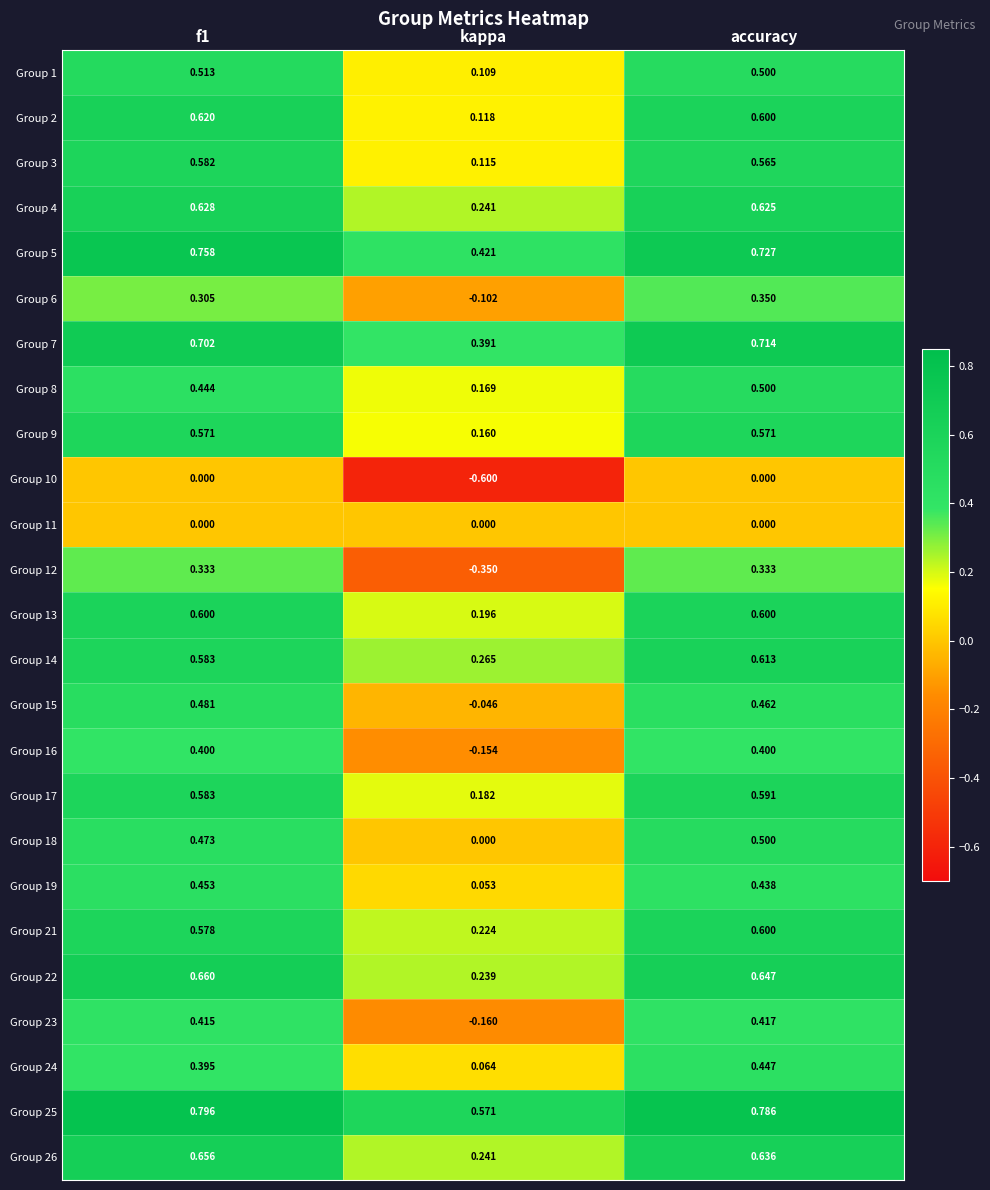

How many series are shown in this chart?

25